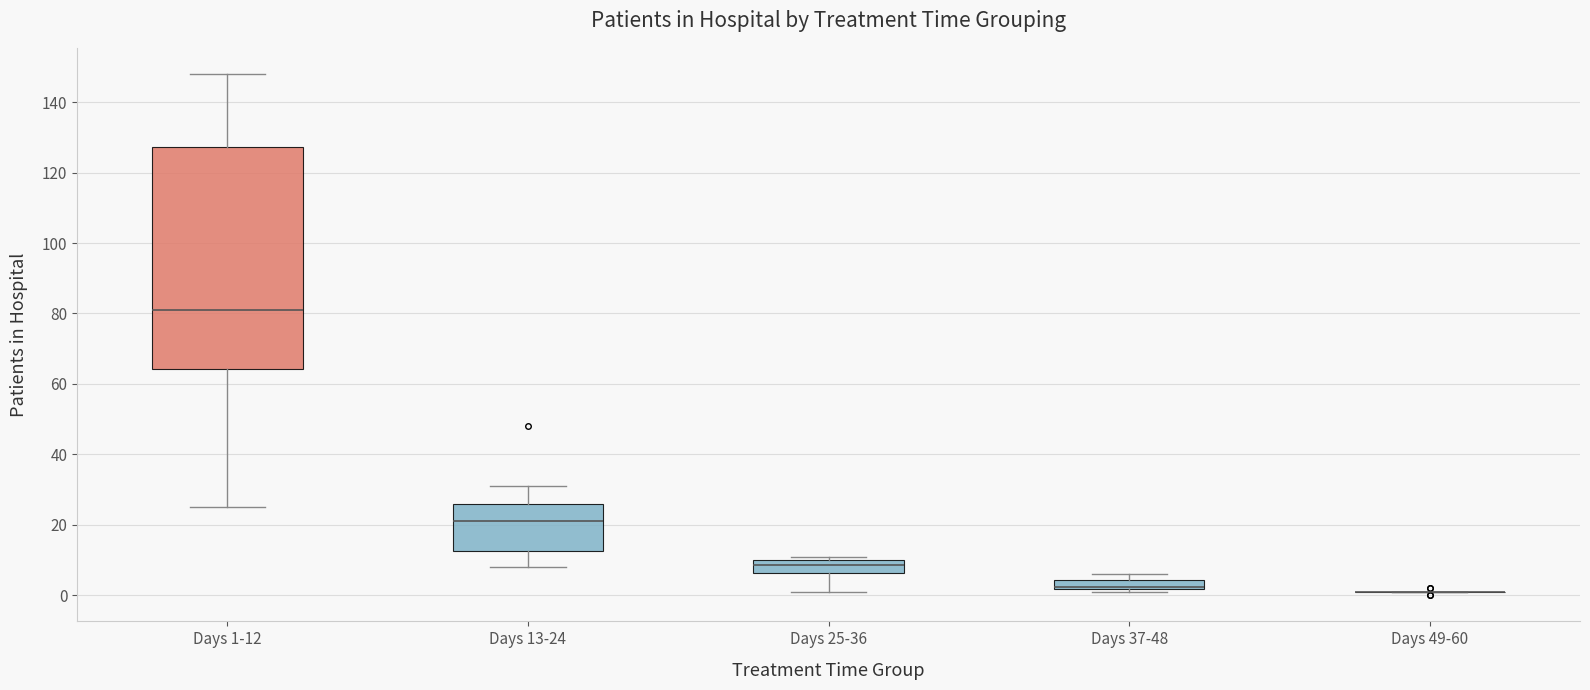

Which box is the tallest, from its lower edge to its upper edge?

Days 1-12